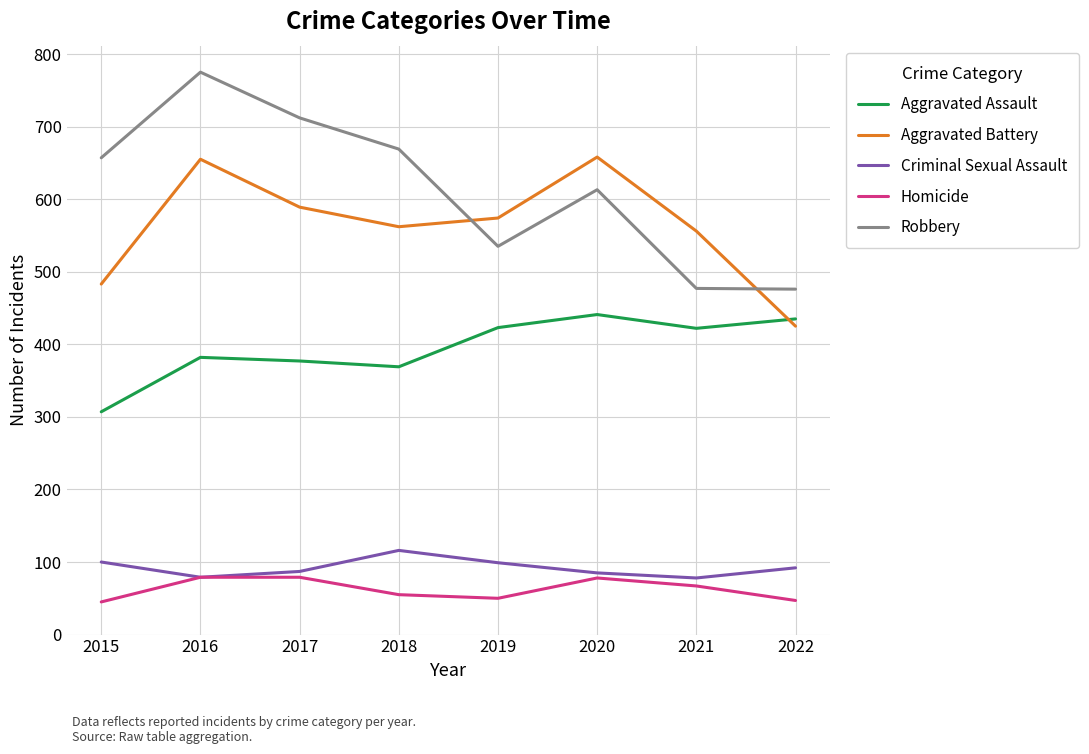

Where is Robbery nearest to the value 625?

2020